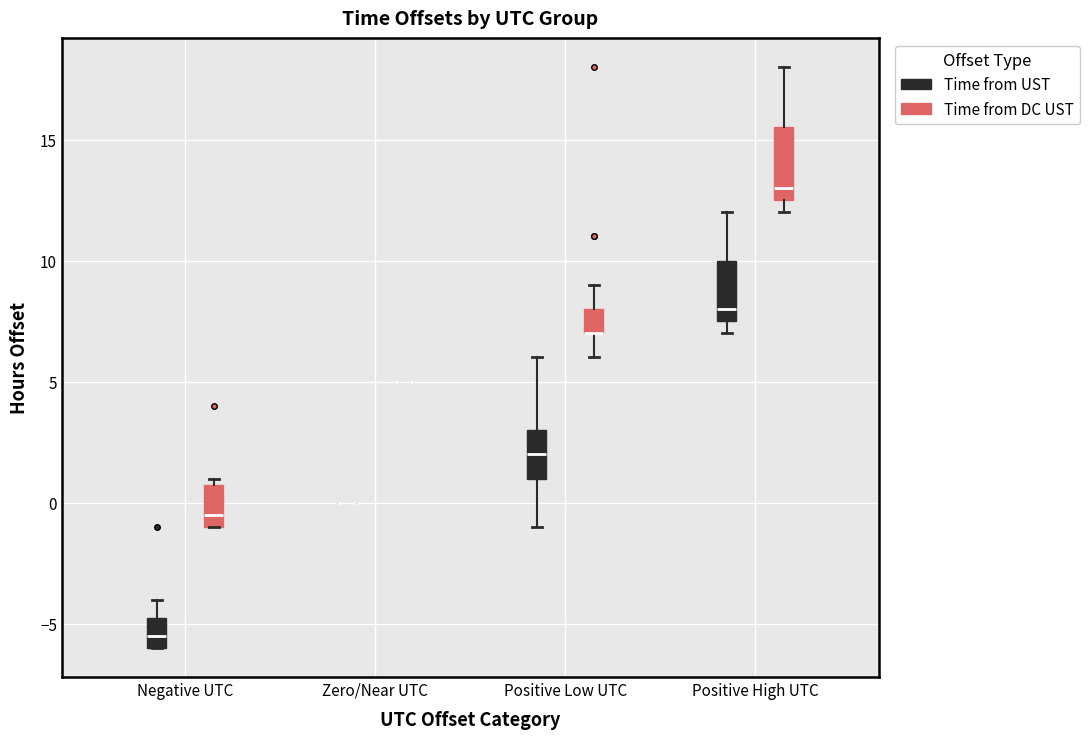

Reading left to right, read every box against the y-axis: the position of its median line, the range the box covers, and the ends of its whiskers. The values are not printed on the chart, so give them approximately, as read against the axis.

Negative UTC (Time from UST): median -5.5, box -6.0 to -4.5, whiskers -6.0 to -4.0
Negative UTC (Time from DC UST): median -0.5, box -1.0 to 1.0, whiskers -1.0 to 1.0 (just above the box's upper edge)
Zero/Near UTC (Time from UST): box collapsed to a line at 0.0, whiskers 0.0 to 0.0
Zero/Near UTC (Time from DC UST): box collapsed to a line at 5.0, whiskers 5.0 to 5.0
Positive Low UTC (Time from UST): median 2.0, box 1.0 to 3.0, whiskers -1.0 to 6.0
Positive Low UTC (Time from DC UST): median 7.0 (drawn on the box's lower edge), box 7.0 to 8.0, whiskers 6.0 to 9.0
Positive High UTC (Time from UST): median 8.0, box 7.5 to 10.0, whiskers 7.0 to 12.0
Positive High UTC (Time from DC UST): median 13.0, box 12.5 to 15.5, whiskers 12.0 to 18.0